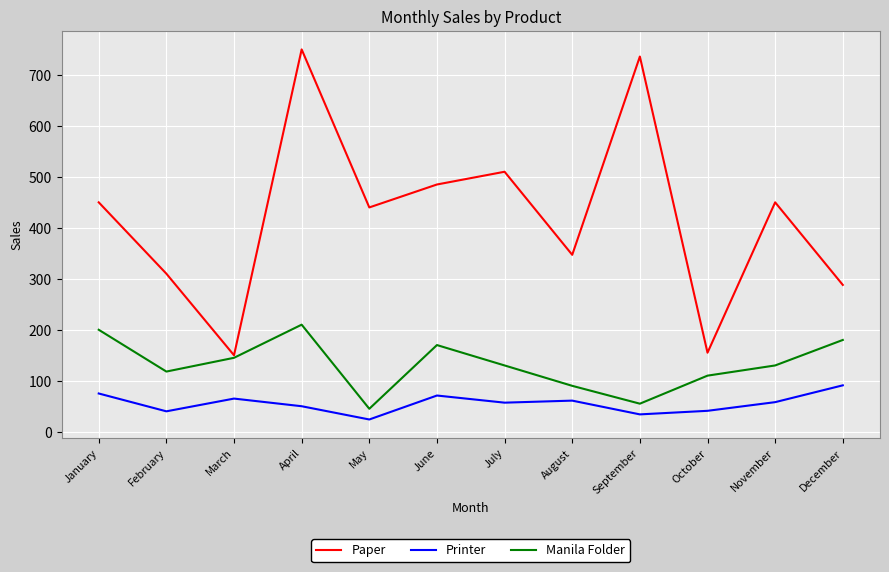

What is the sum of the Printer values at January and June?

146